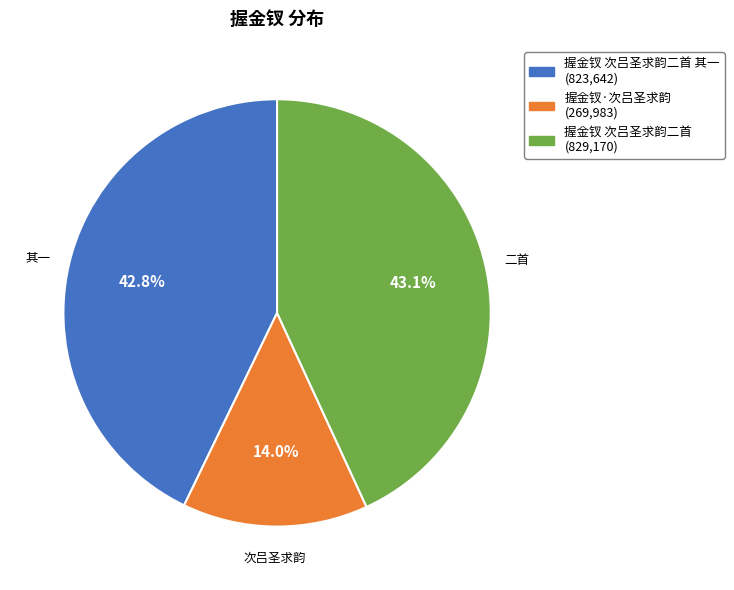

To the nearest percent, what is the difference between the largest and smallest slice percentages?

29%